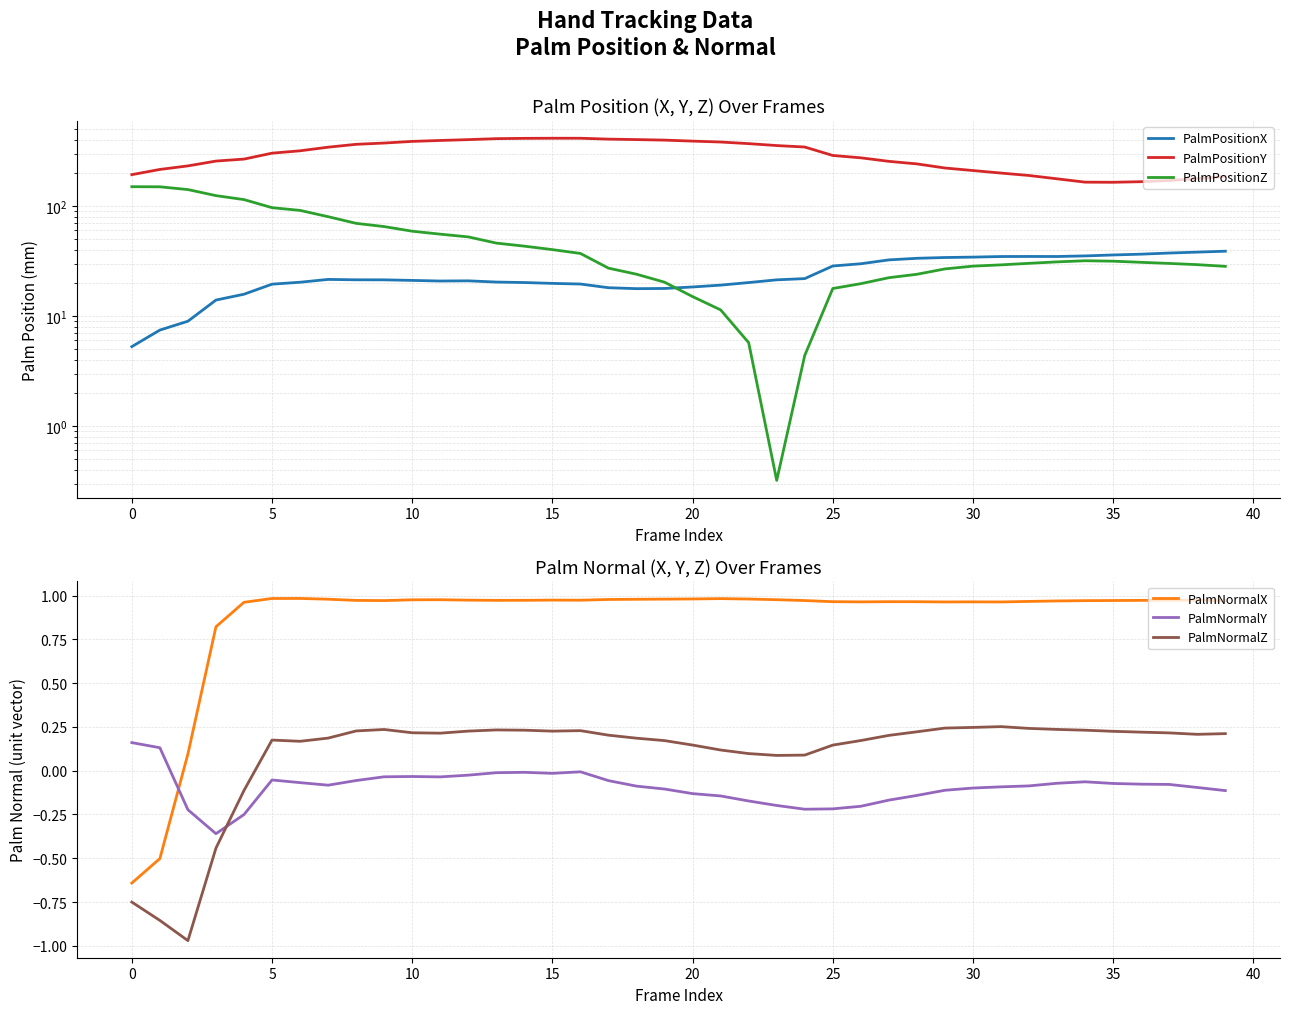

What is the approximate value of PalmPositionZ at 15?

40.1